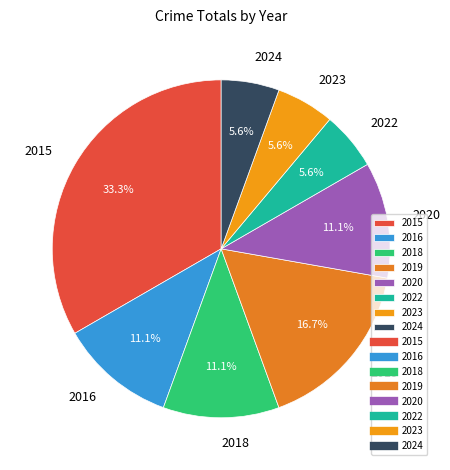

What is the largest slice in the pie chart?

2015